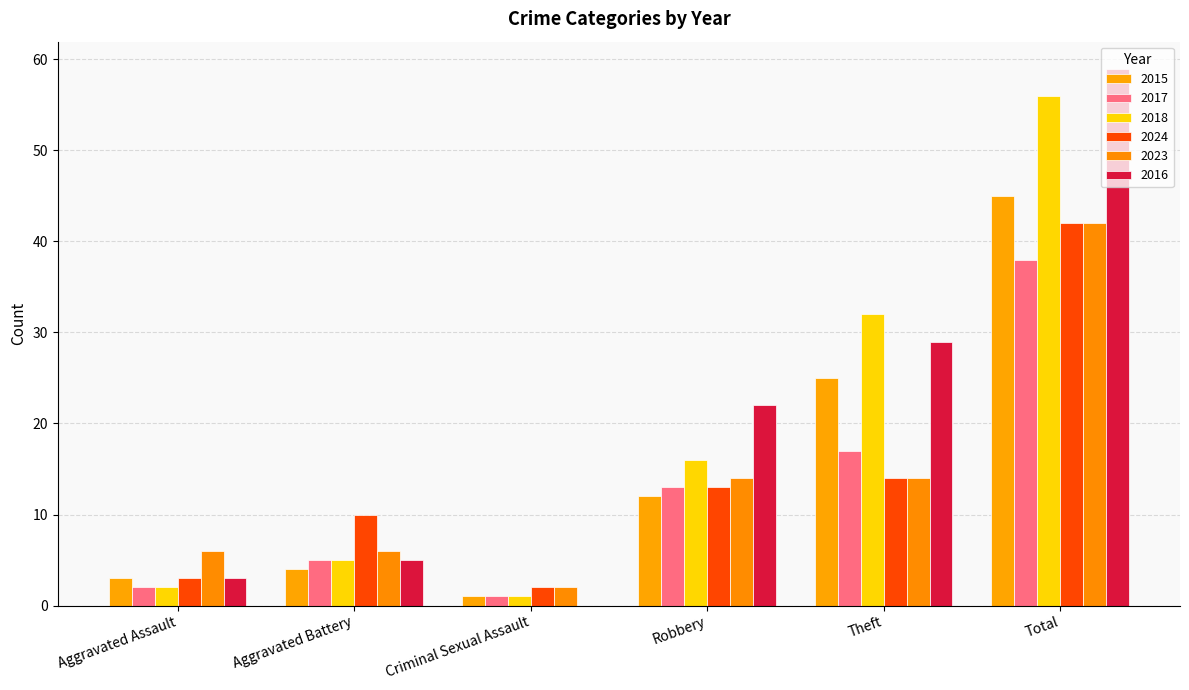

Does the chart contain stacked bars?

No